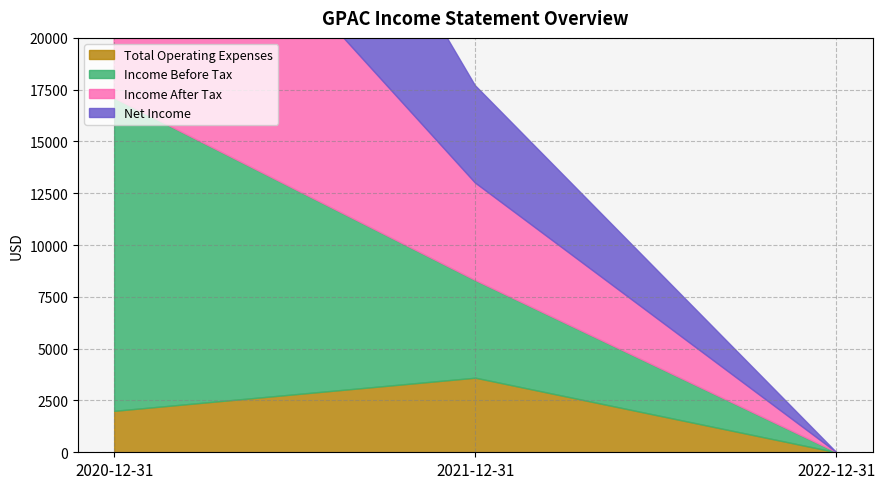

How many values in the Total Operating Expenses series exceed 2000?

1